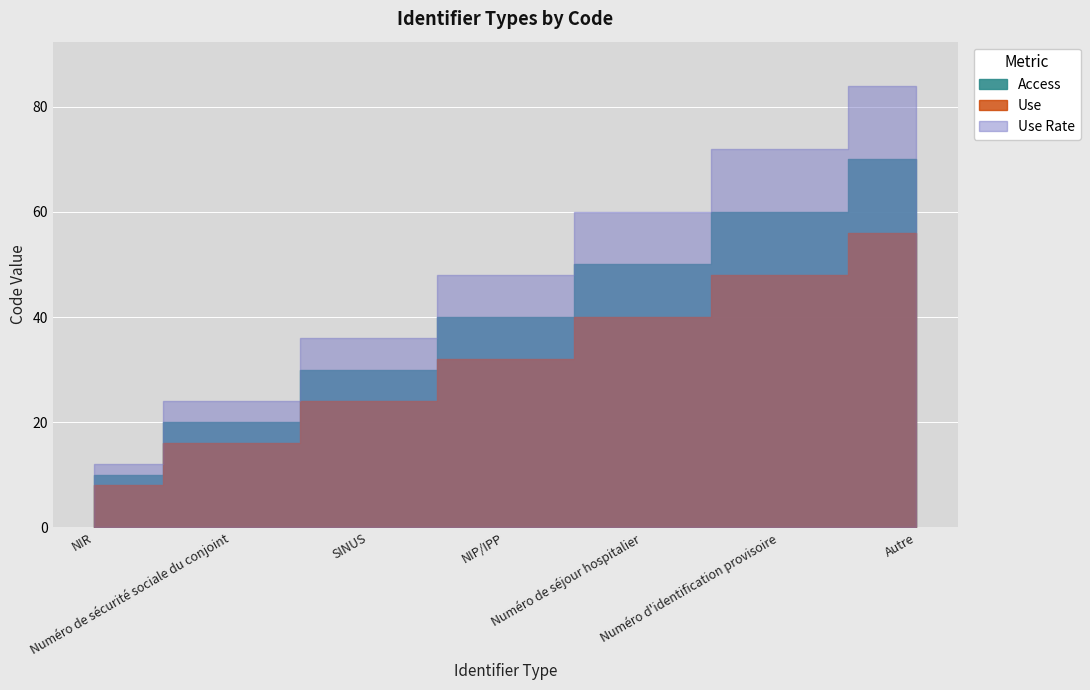

What position from the left is NIR?

1